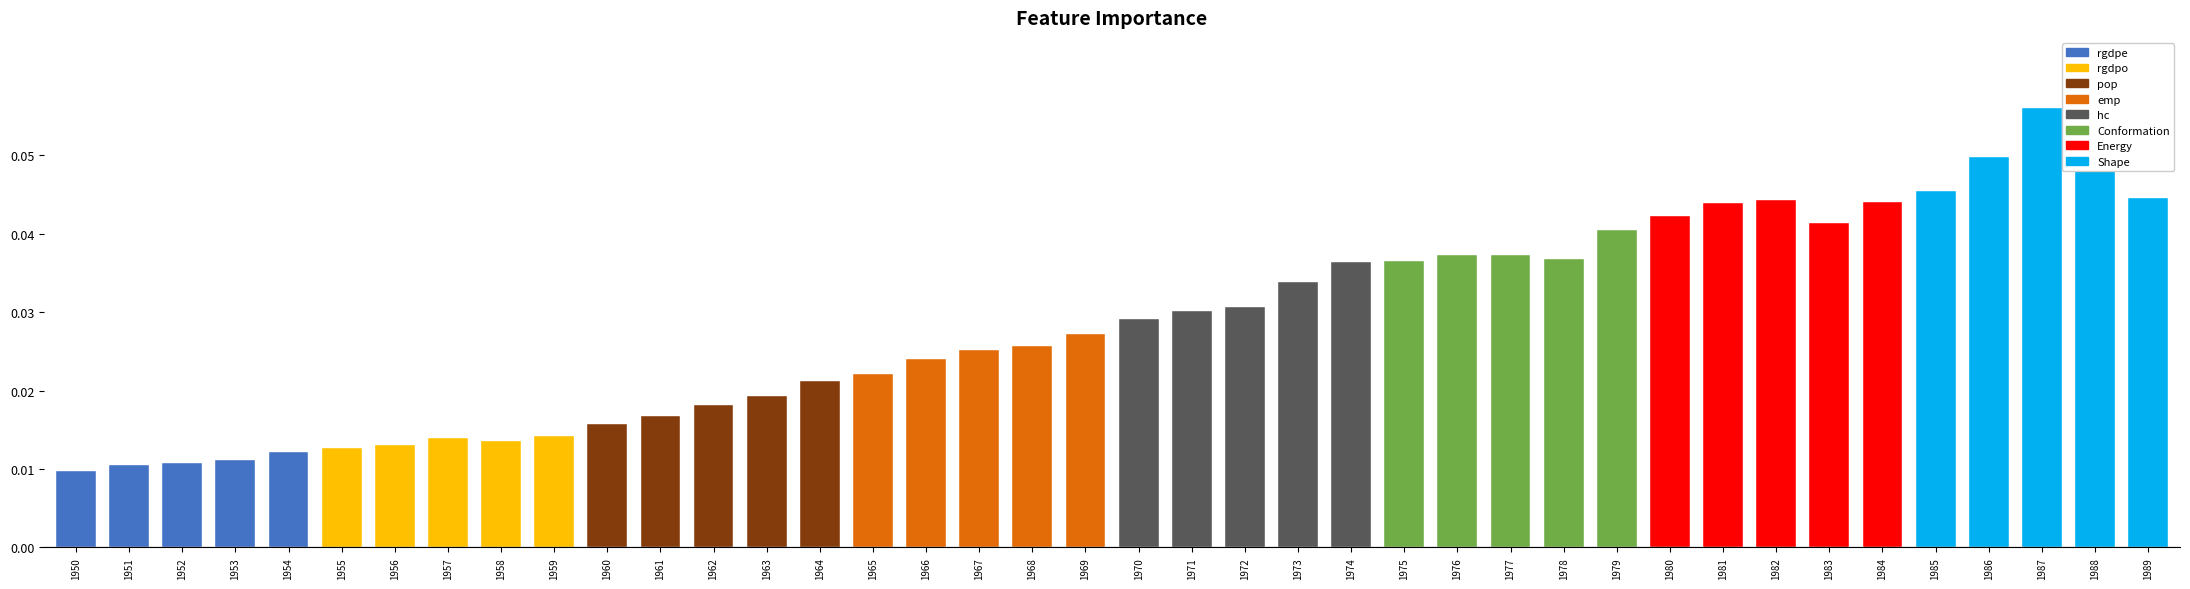

The value at 1988 is 0.0. True or false?

False